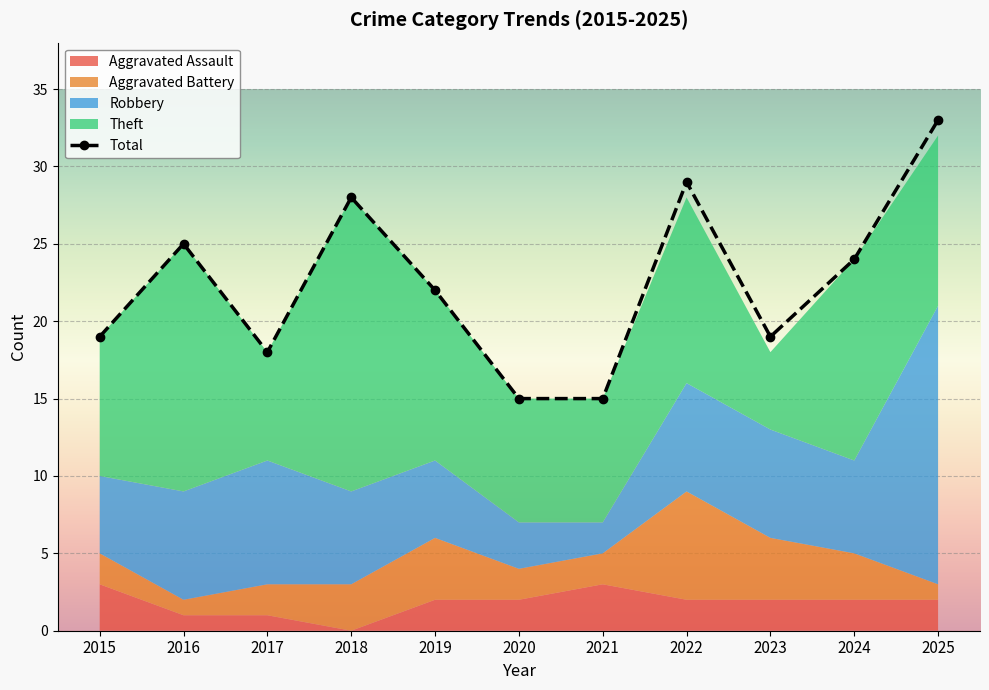

True or false: Theft and Aggravated Assault intersect in this chart.

False